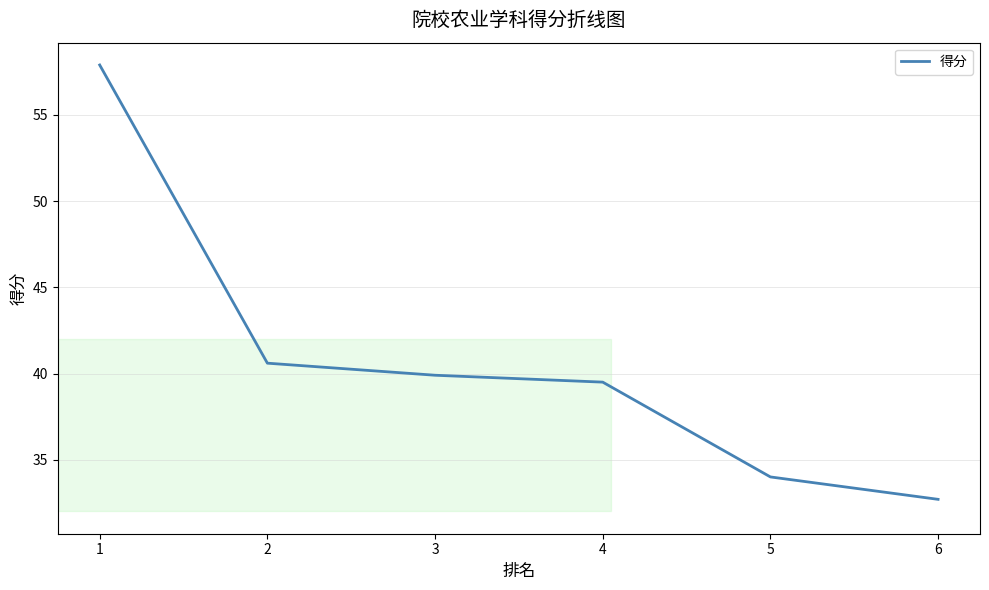

What is the approximate value at 6?

32.7